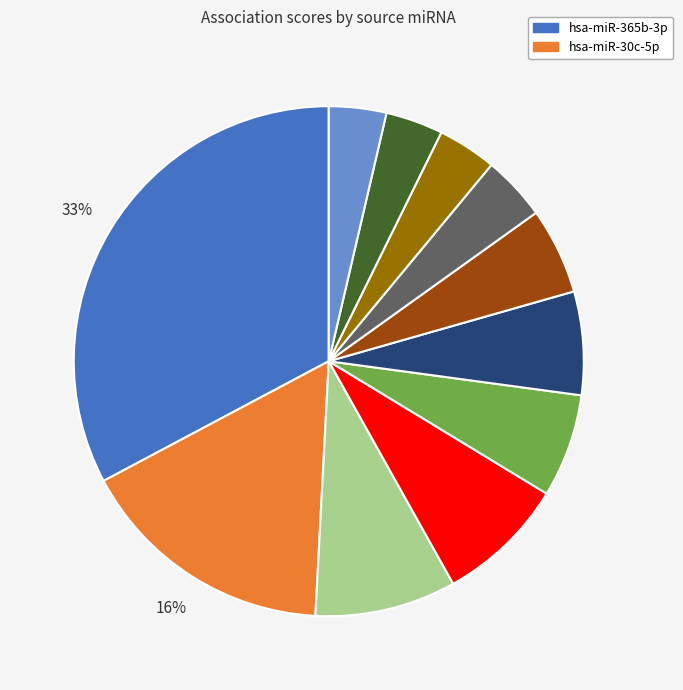

To the nearest percent, what is the difference between the largest and smallest slice percentages?

29%